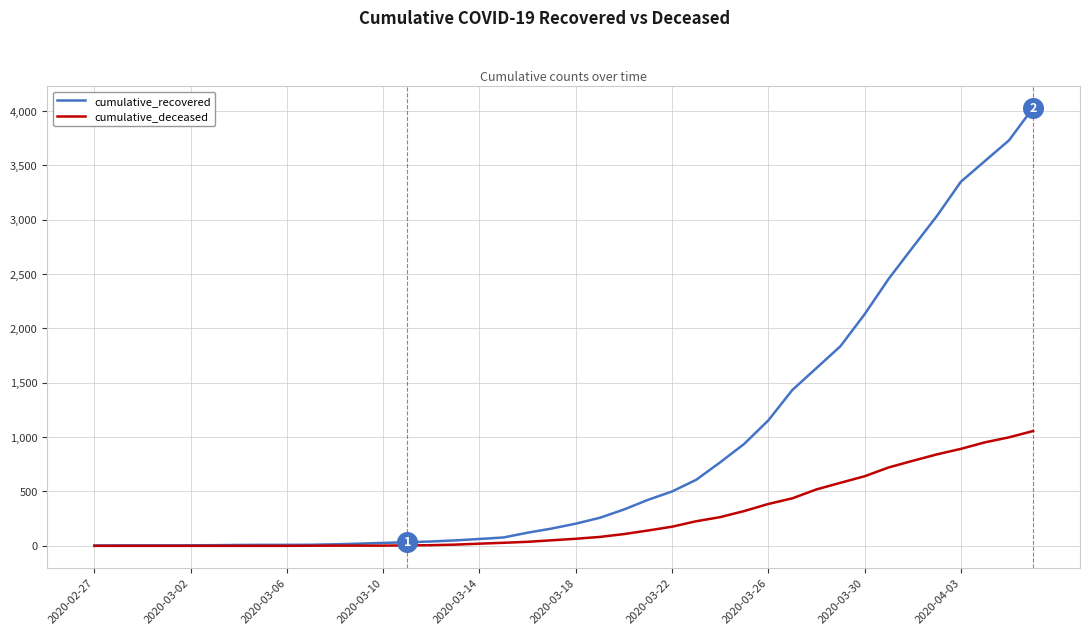

What are all the series names shown in the legend?

cumulative_recovered, cumulative_deceased